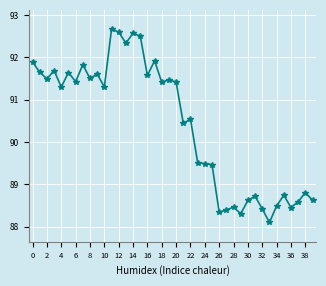

Reading right to left, what are all the values shown in this chart?

88.6	88.8	88.6	88.5	88.7	88.5	88.1	88.4	88.7	88.6	88.3	88.5	88.4	88.3	89.5	89.5	89.5	90.5	90.4	91.4	91.5	91.4	91.9	91.6	92.5	92.6	92.3	92.6	92.7	91.3	91.6	91.5	91.8	91.4	91.6	91.3	91.7	91.5	91.6	91.9